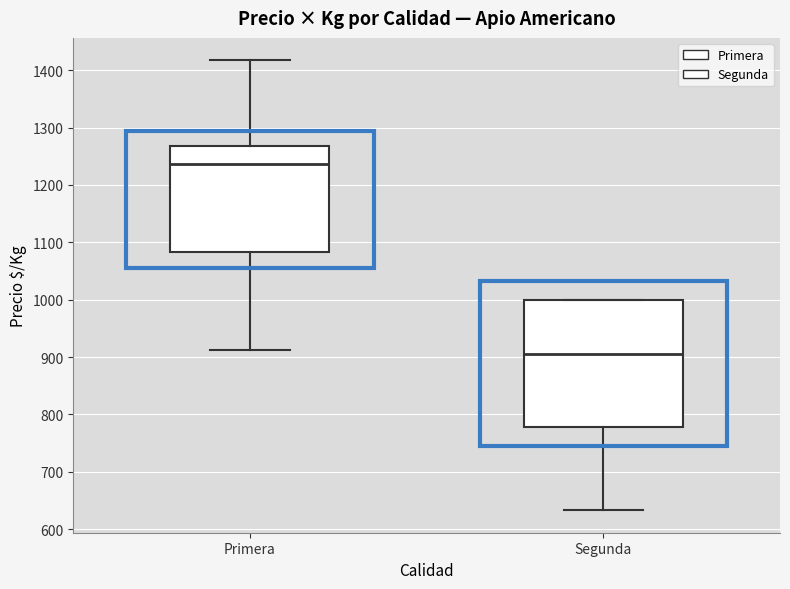

Comparing the boxes themselves (not the whiskers), which one is the tallest?

Segunda